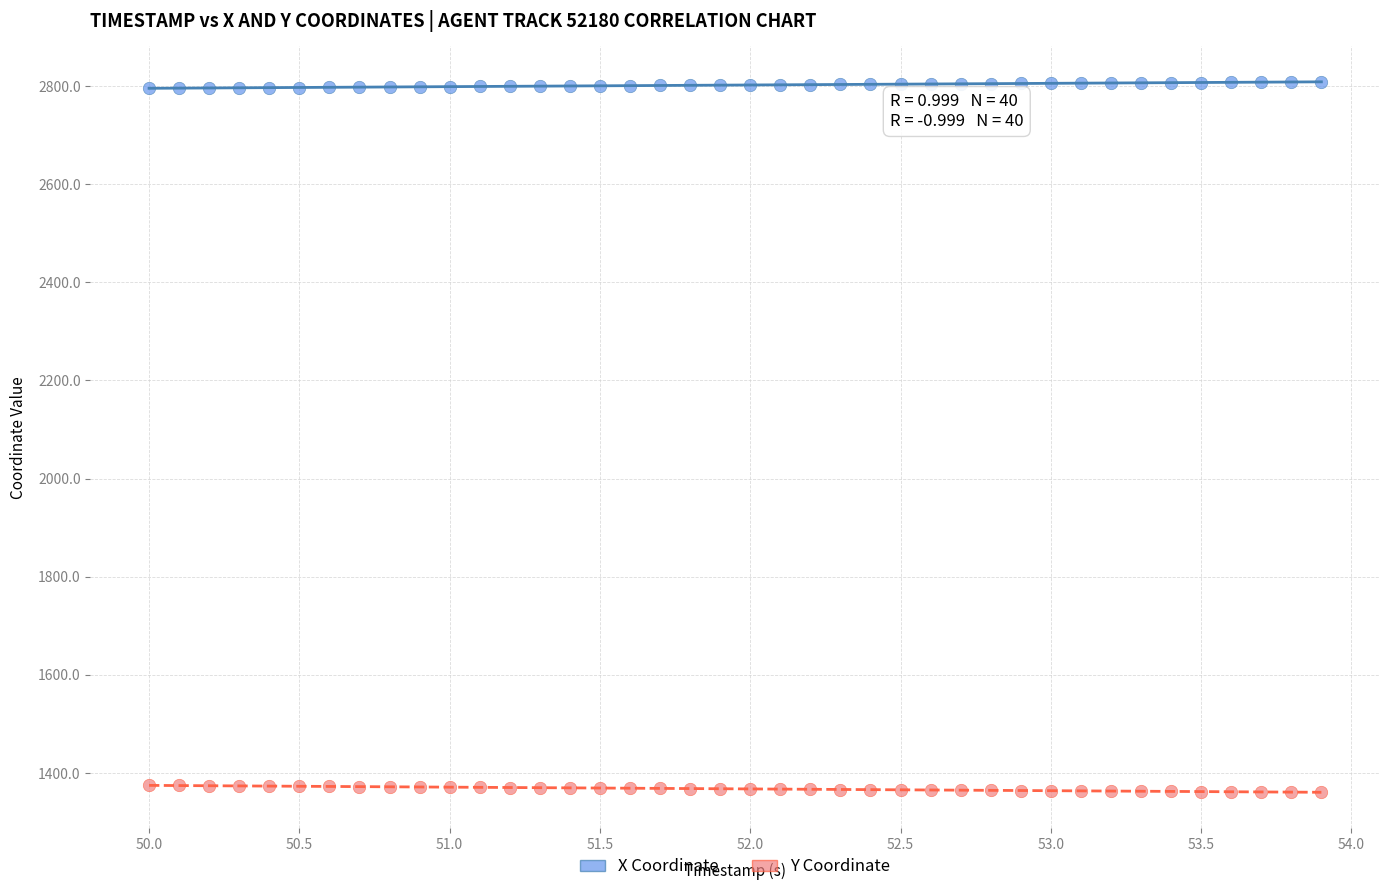

Across all data points, what is the range of X values (max minus min)?

3.9